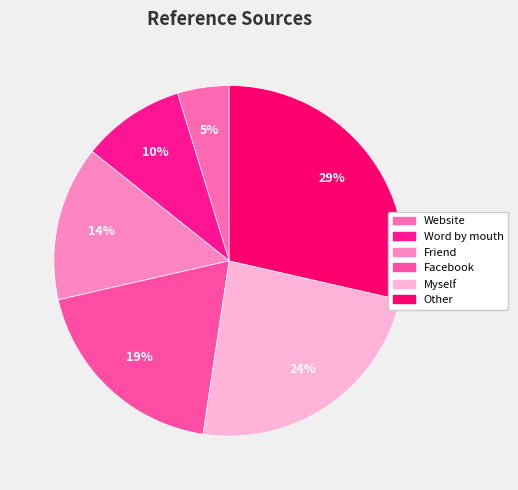

How many segments does this pie chart have?

6